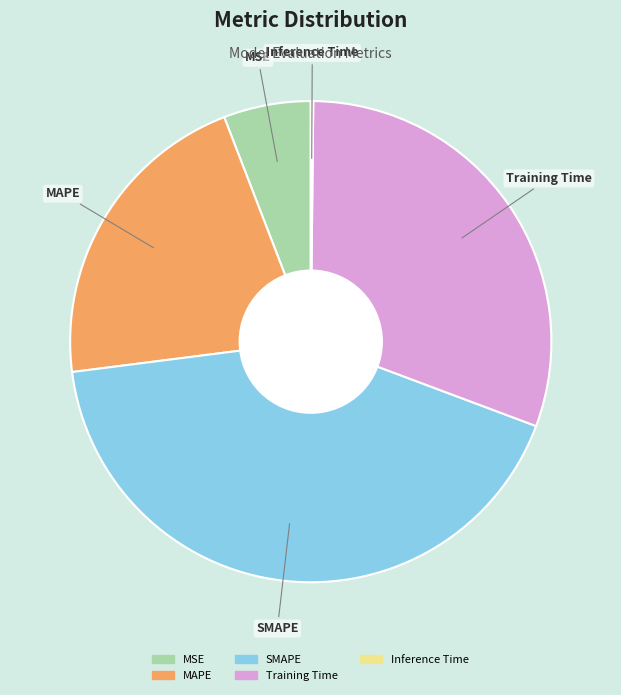

Between MSE and SMAPE, which is larger?

SMAPE